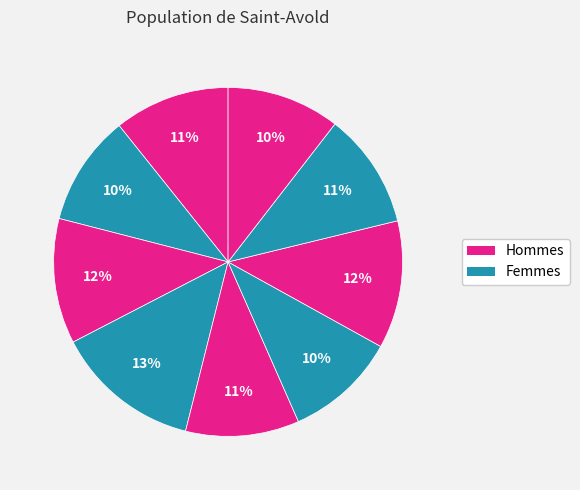

How many segments does this pie chart have?

9